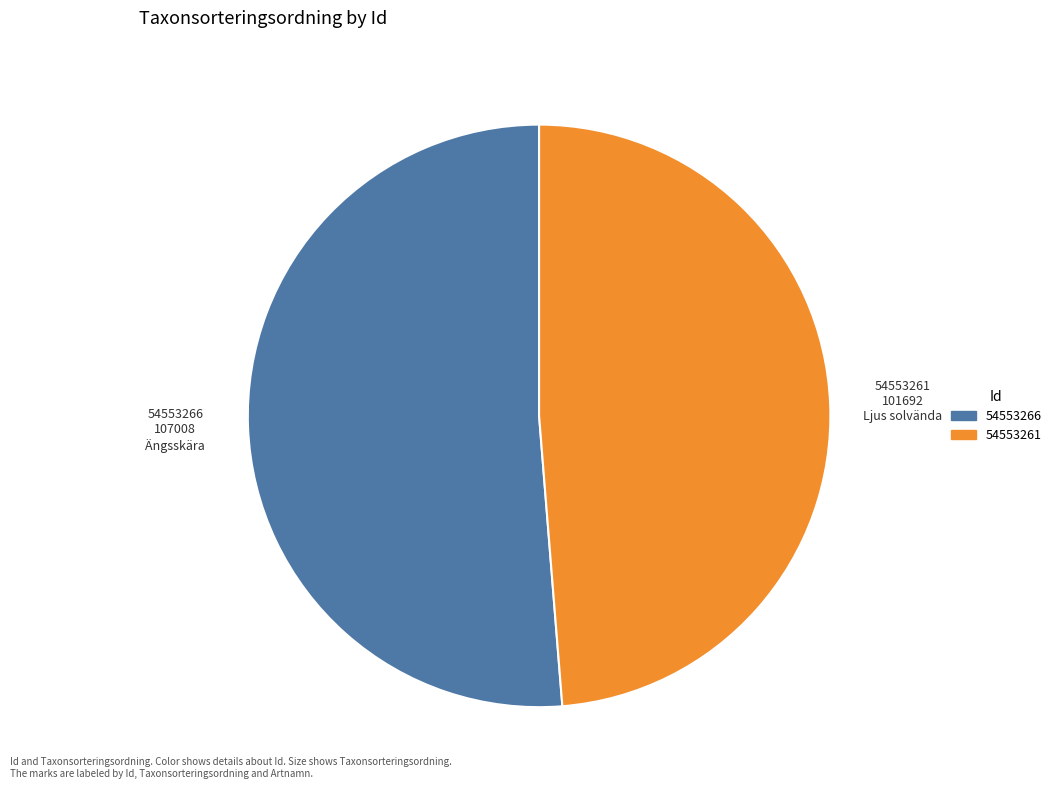

What is the ratio of the value at 54553266 to the value at 54553261?

1.1